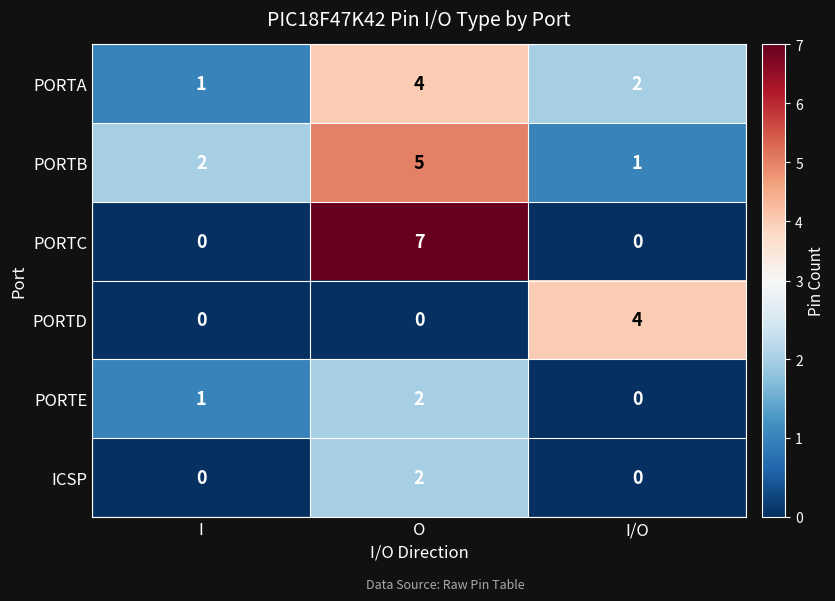

How many data points in PORTA are less than 2?

1